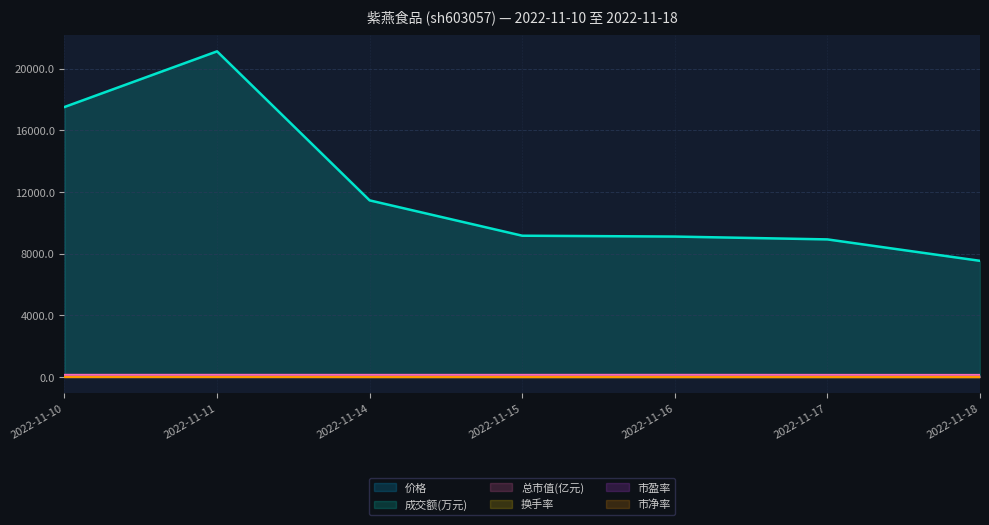

Read the 市净率 value at 2022-11-15.

6.0